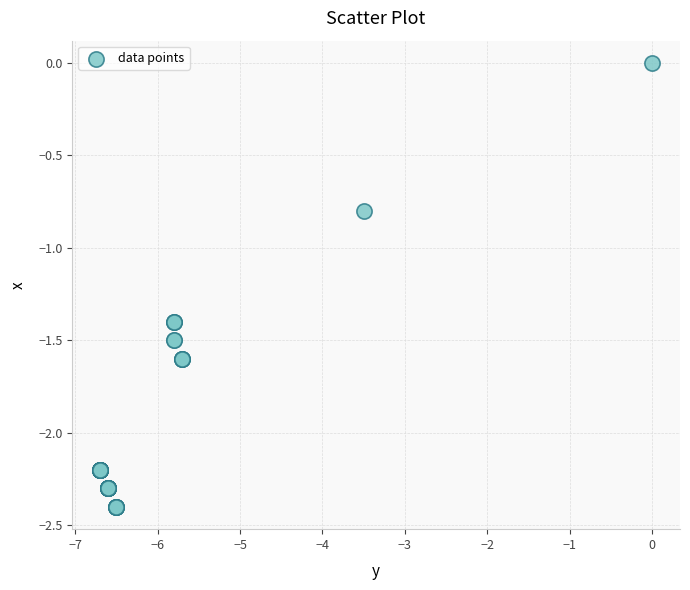

What Y value in the scatter plot is closest to -1?

-0.8